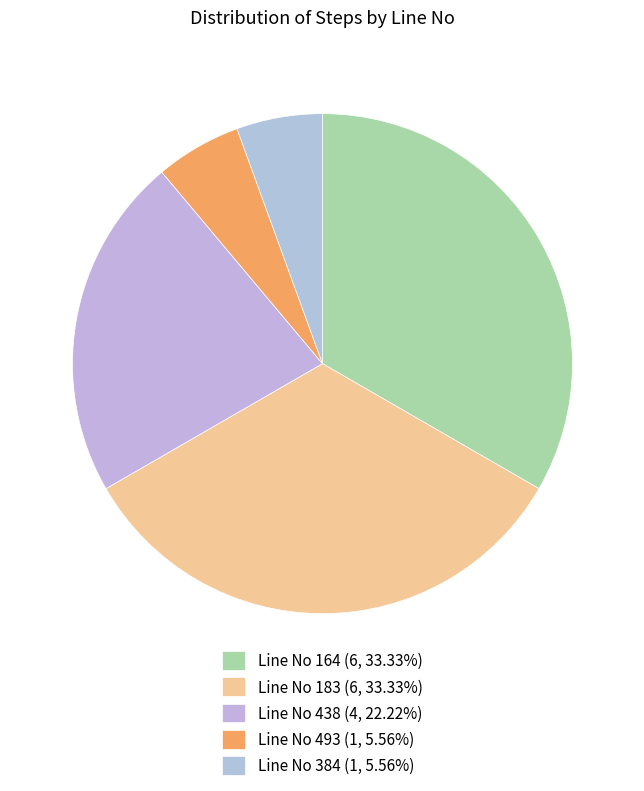

Count the number of slices in the pie.

5